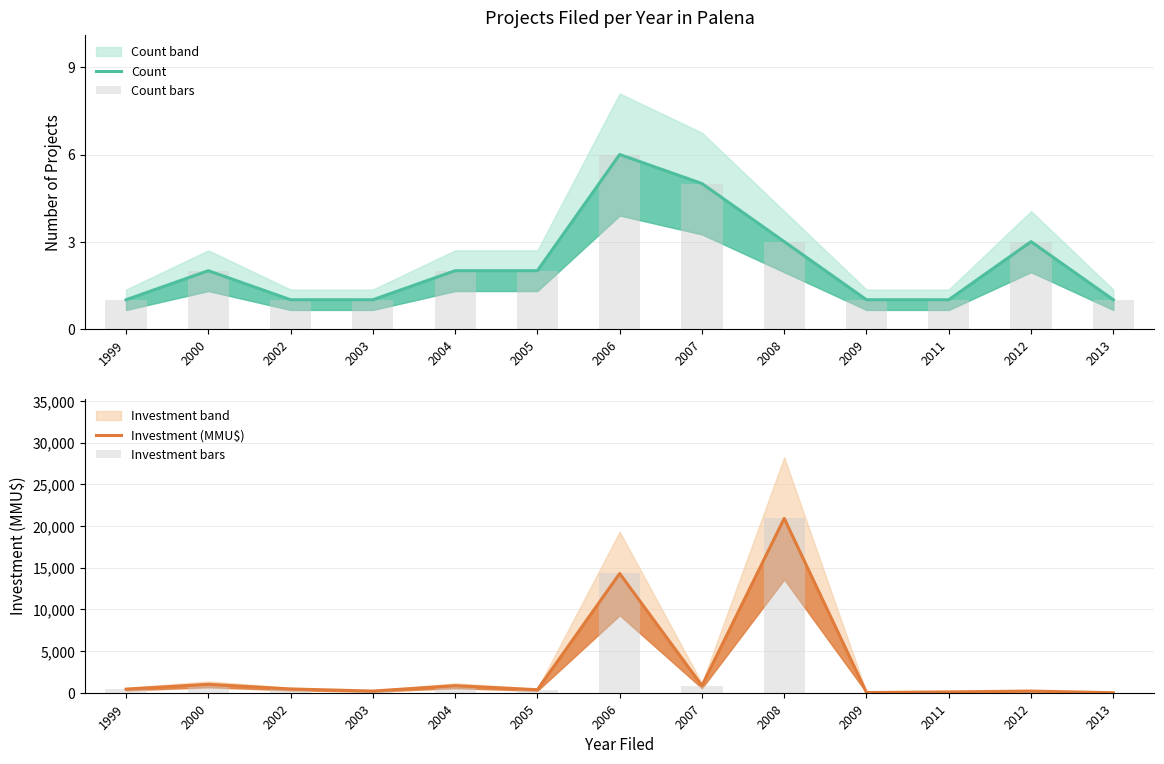

Between 2004 and 2005, which series saw the biggest shift?

Investment (MMU$)